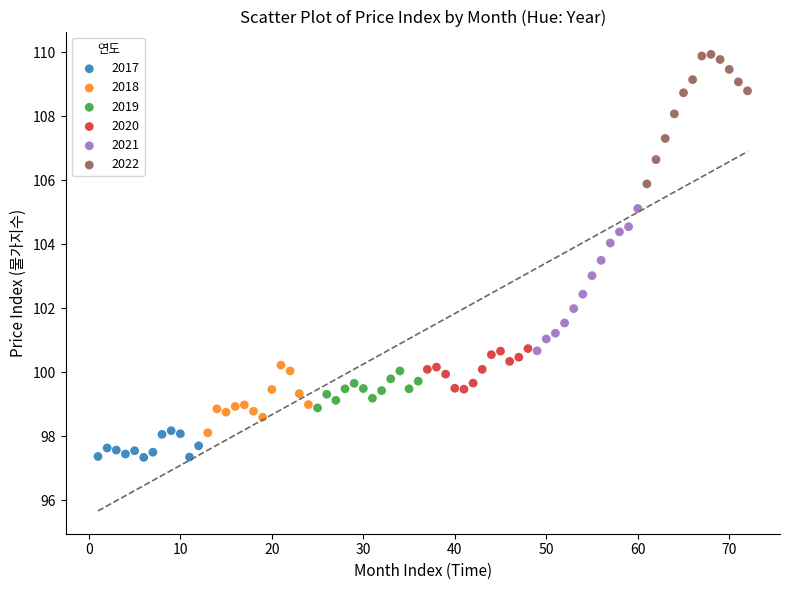

Which series has the widest spread of Y values?

2021